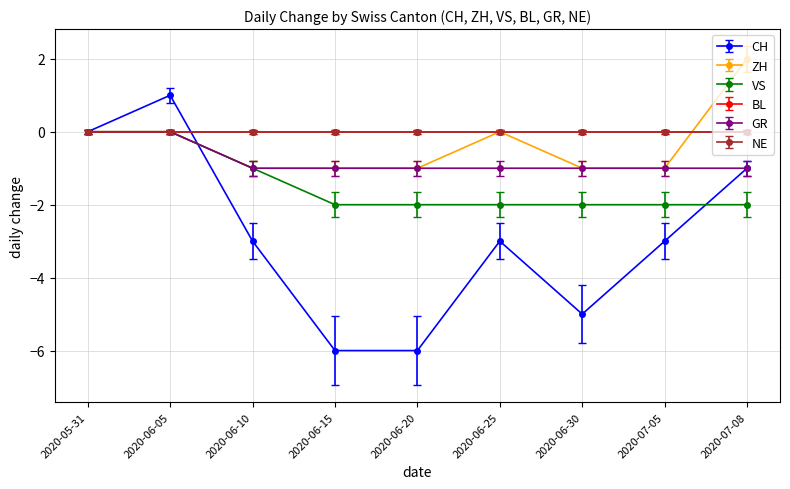

How many lines are shown in the chart?

6